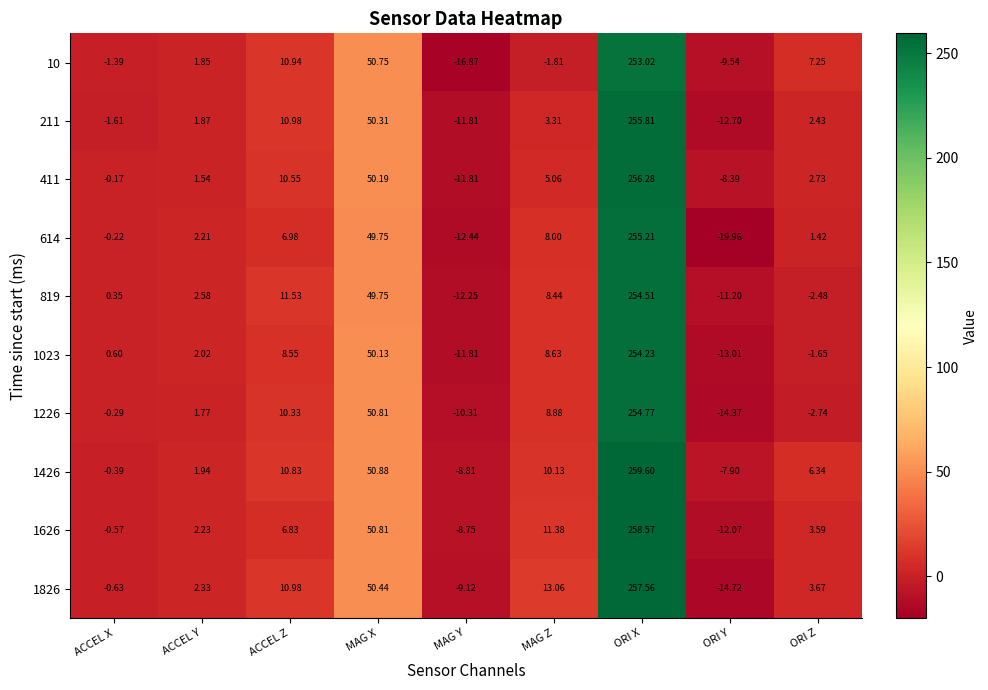

Which label corresponds to the smallest value in the chart?

ORI Y